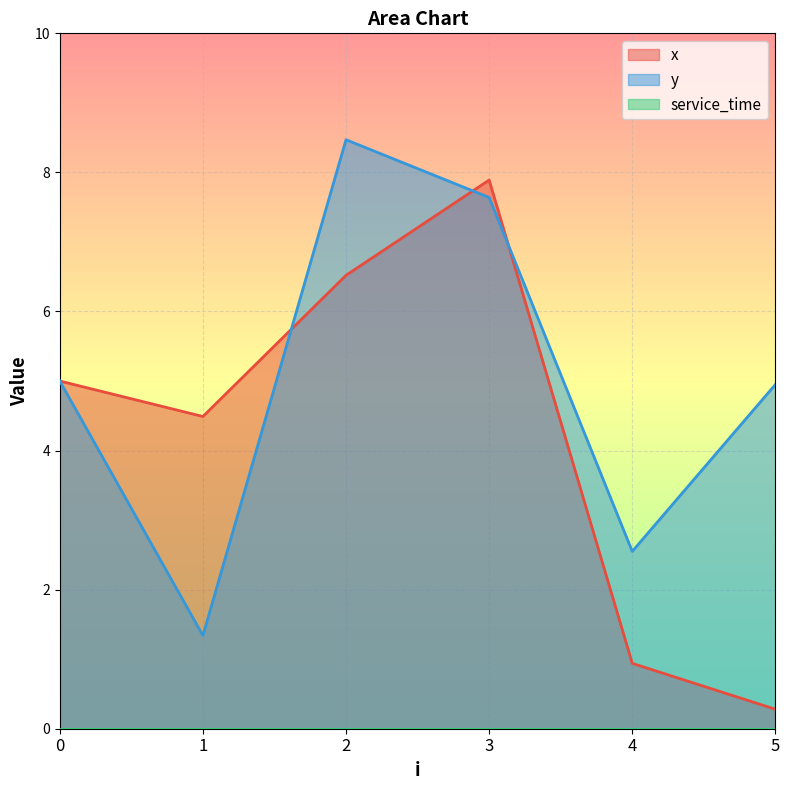

Rank the categories by x value from lowest to highest.

5, 4, 1, 0, 2, 3